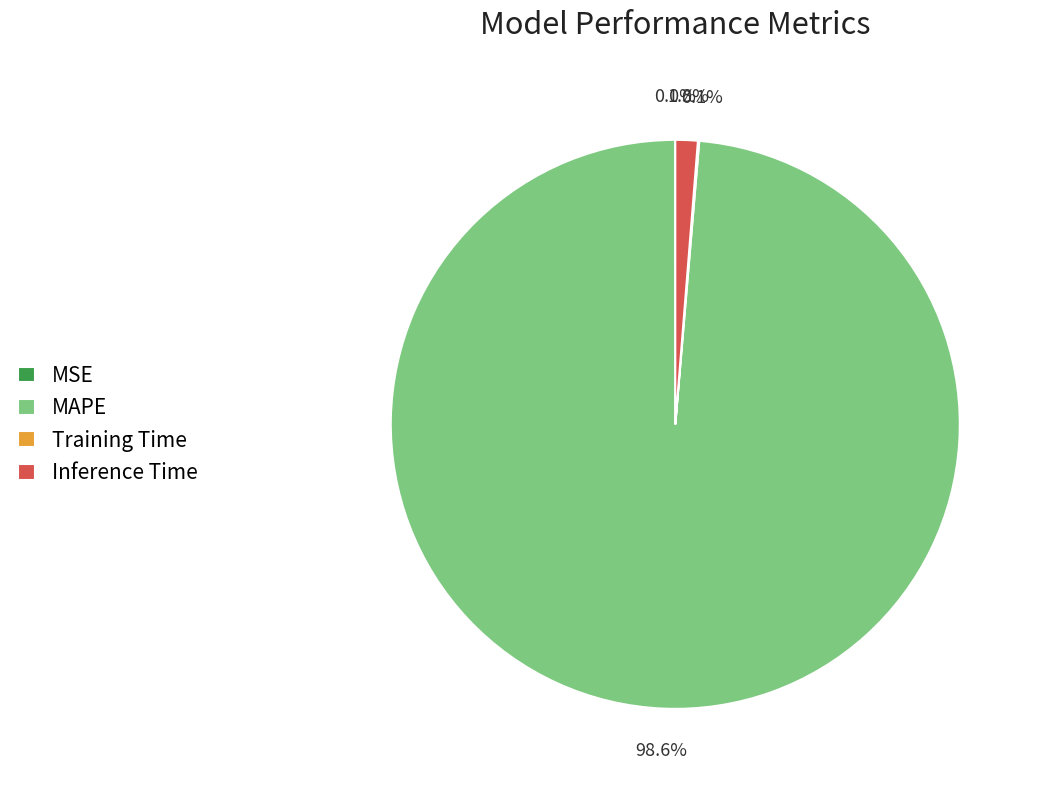

Which category has the biggest portion of the pie?

MAPE